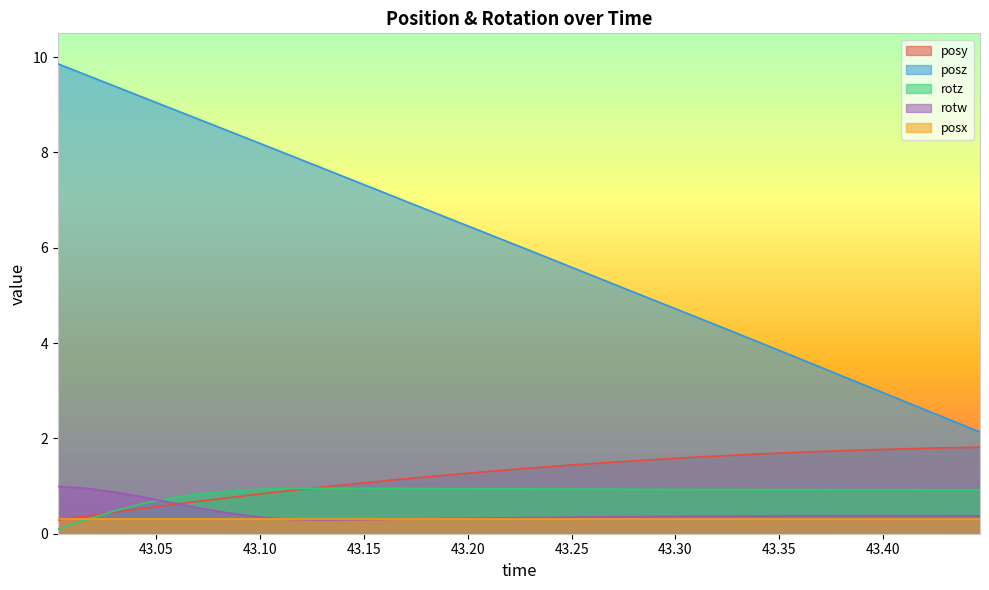

Which series has the largest total across all categories?

posz